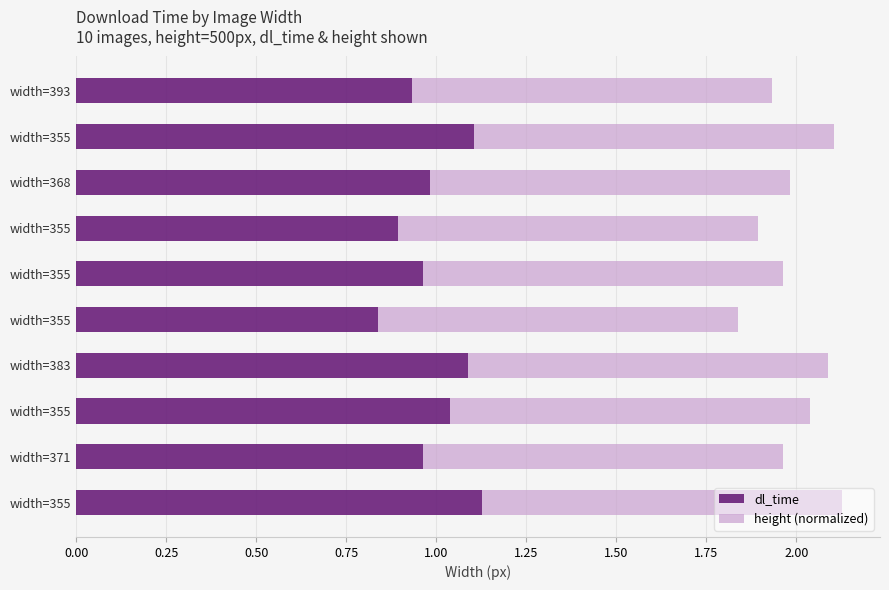

What are all the series names shown in the legend?

dl_time, height (normalized)